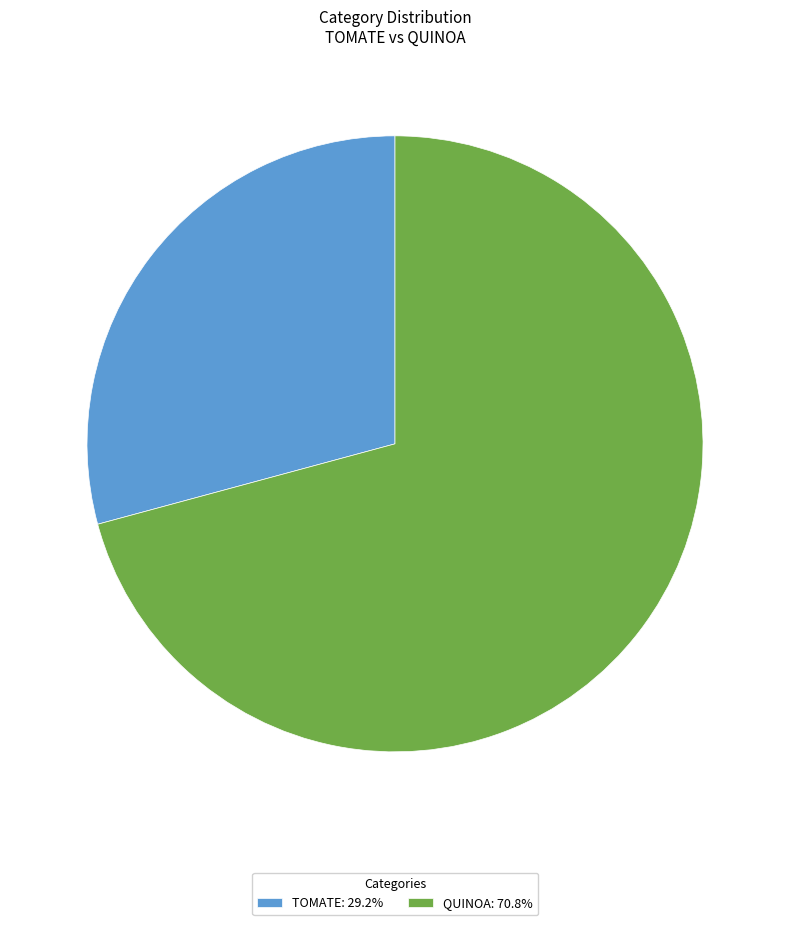

How many segments does this pie chart have?

2